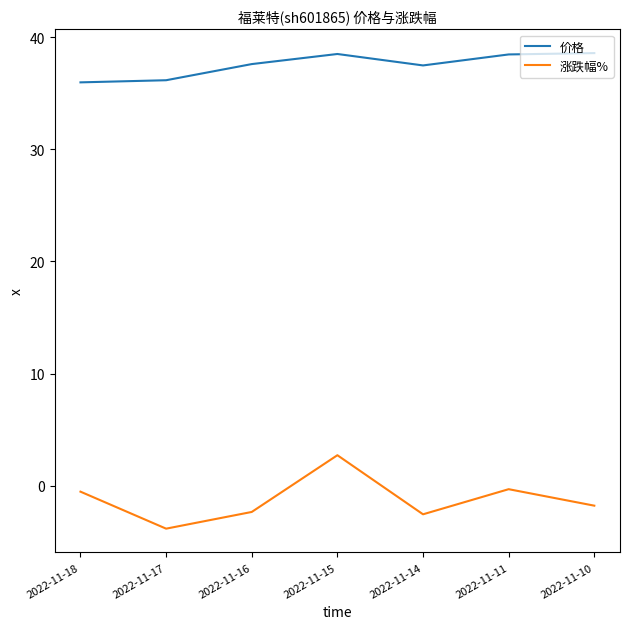

How many values in the 价格 series are below 37?

2